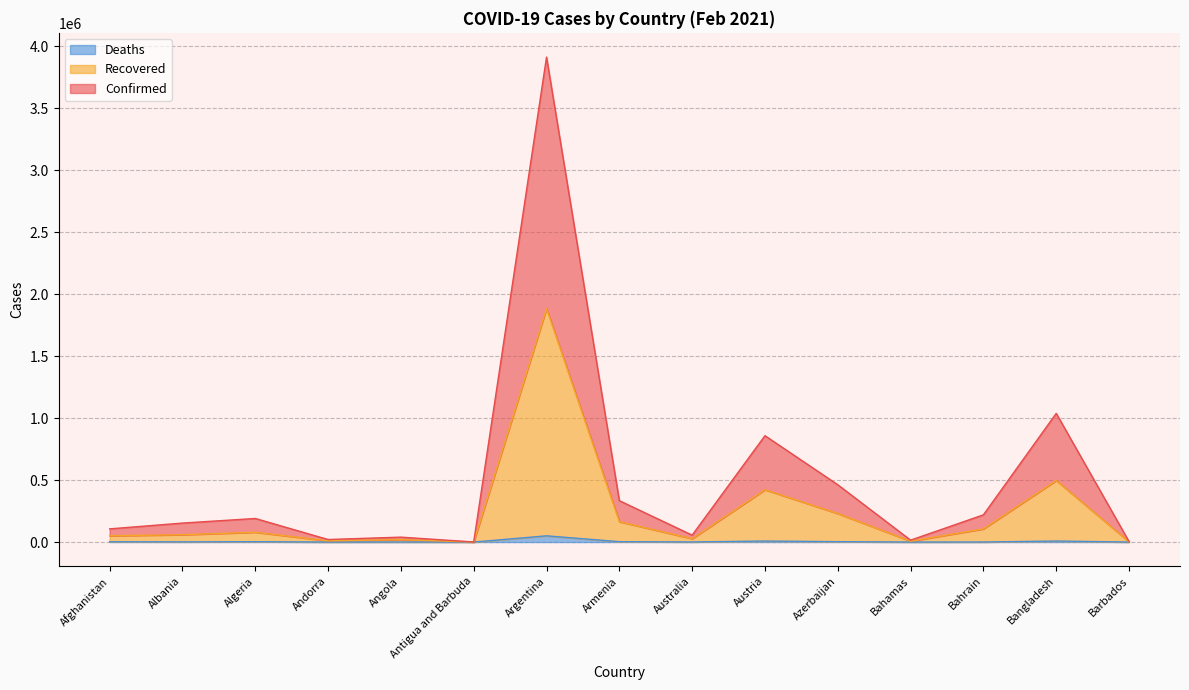

What is the total value across all series at Albania?

153153